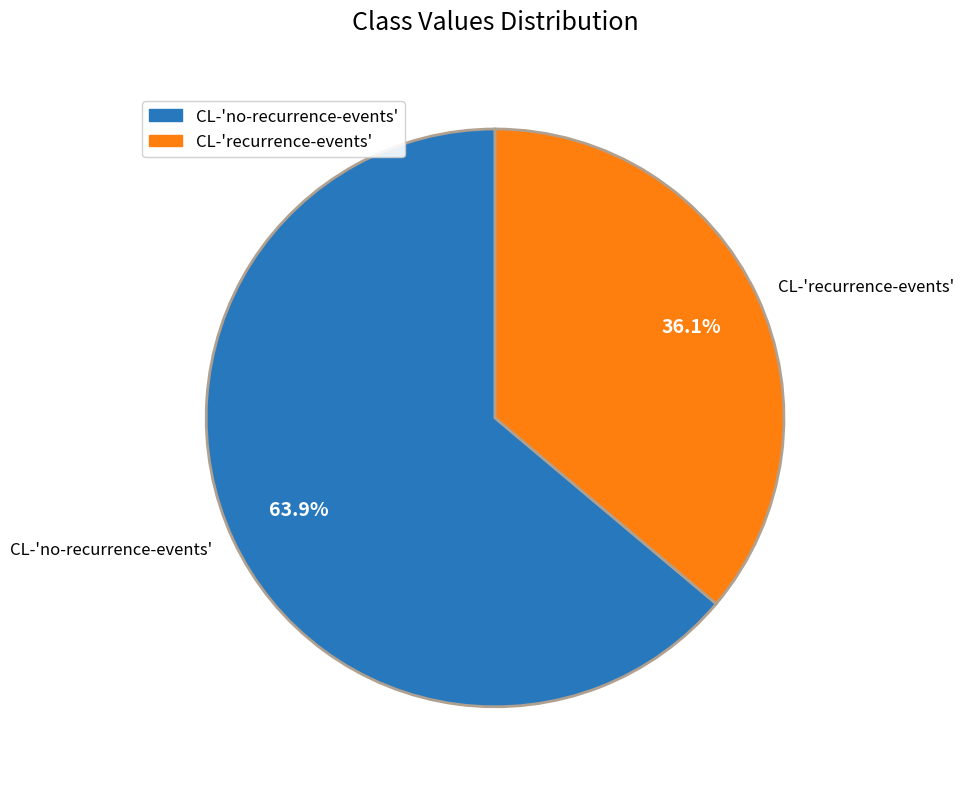

The CL-'no-recurrence-events' slice represents 52% of the pie. True or false?

False